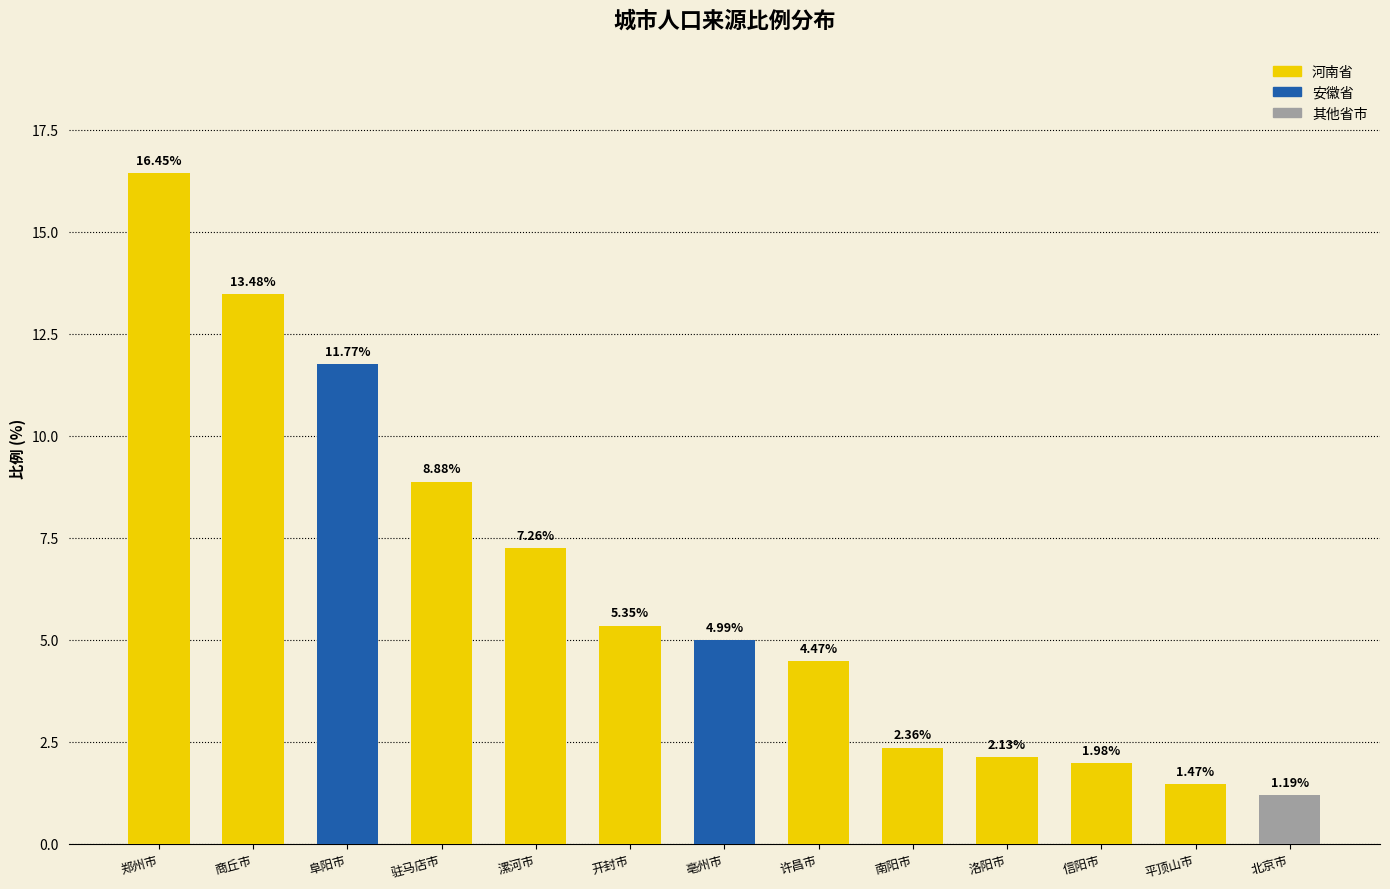

Which label corresponds to the smallest value in the chart?

北京市